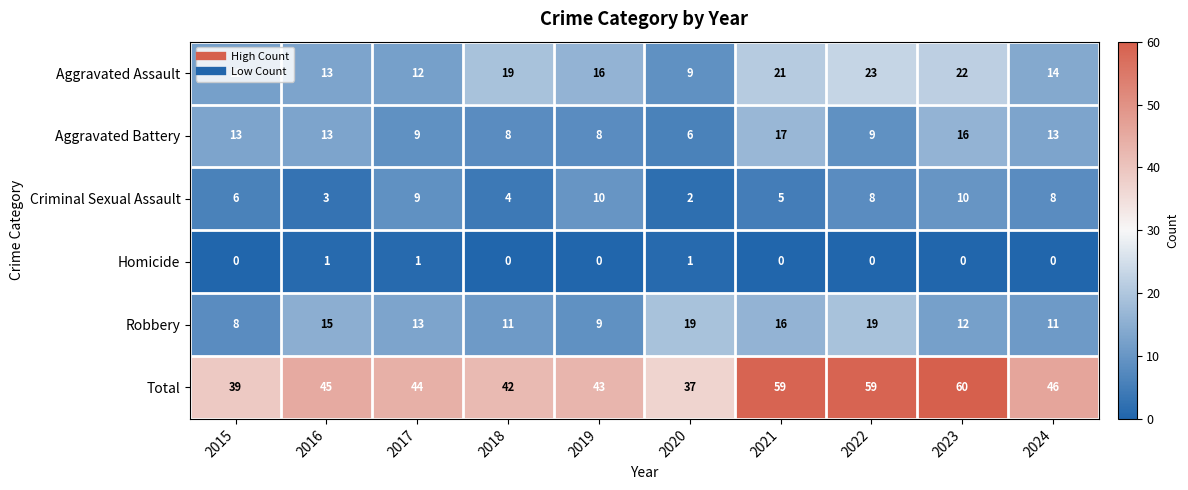

Between 2020 and 2022, which series saw the biggest shift?

Total